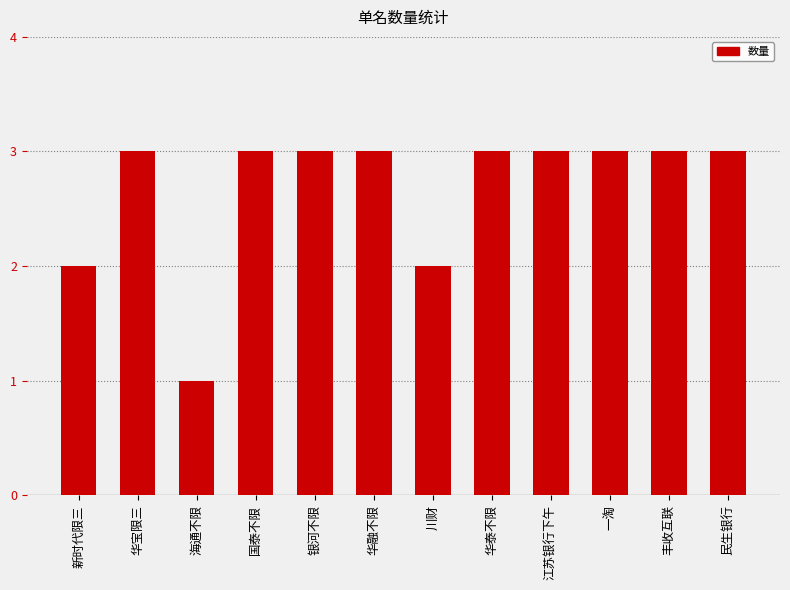

Are the bars grouped side by side (vs. stacked)?

No